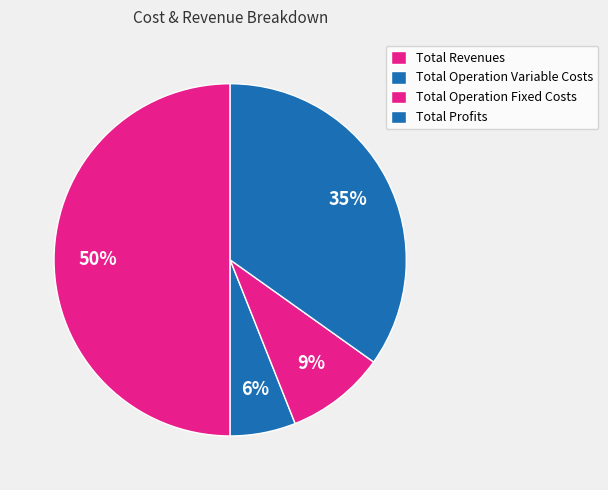

Count the number of slices in the pie.

4